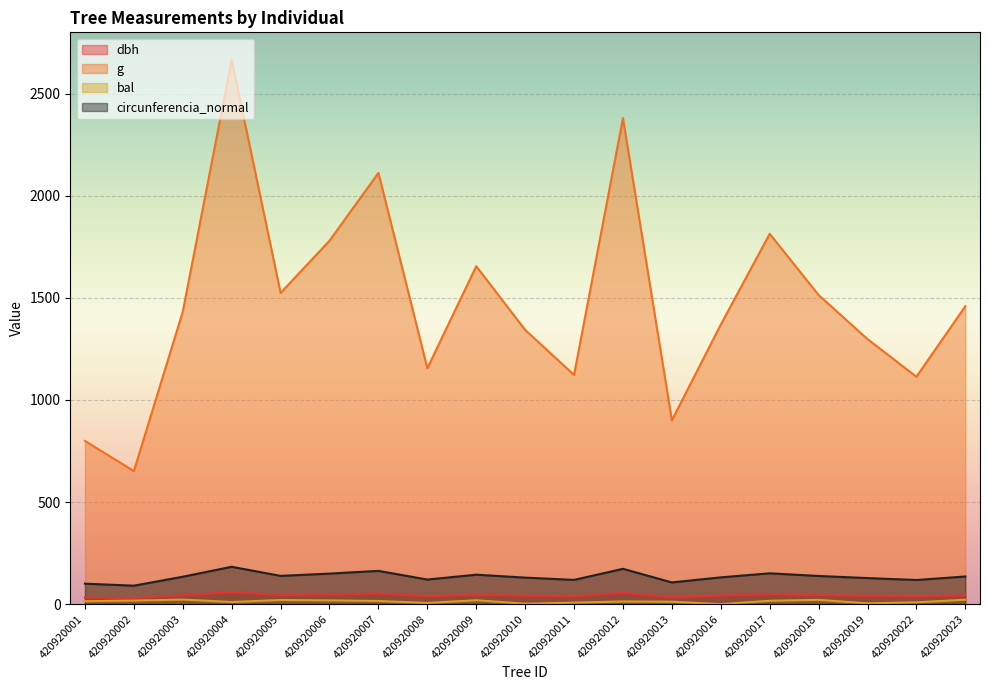

Rank the series at 420920022 from highest to lowest value.

g, circunferencia_normal, dbh, bal